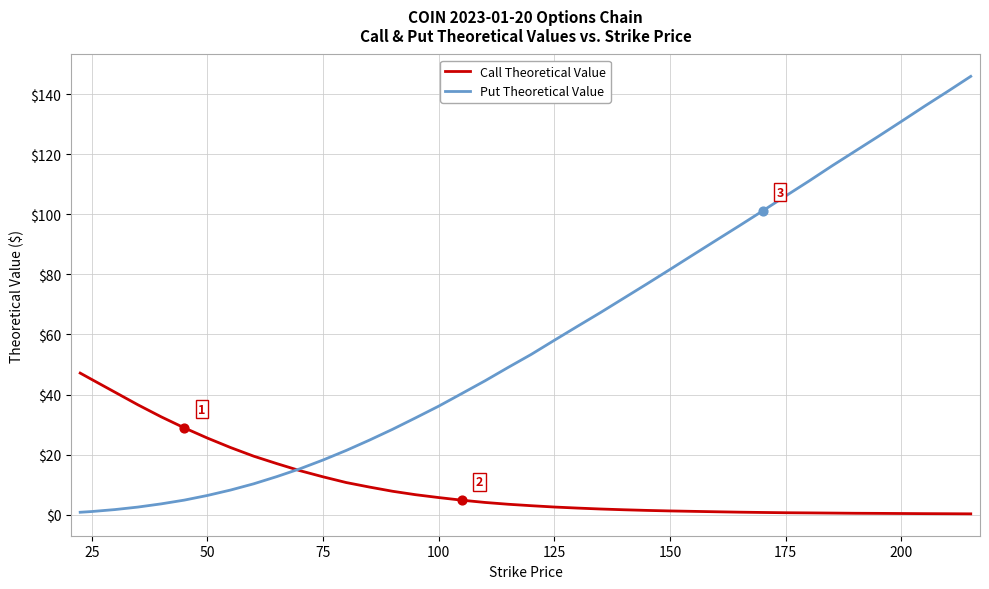

Which series has the largest range (max minus min)?

Put Theoretical Value